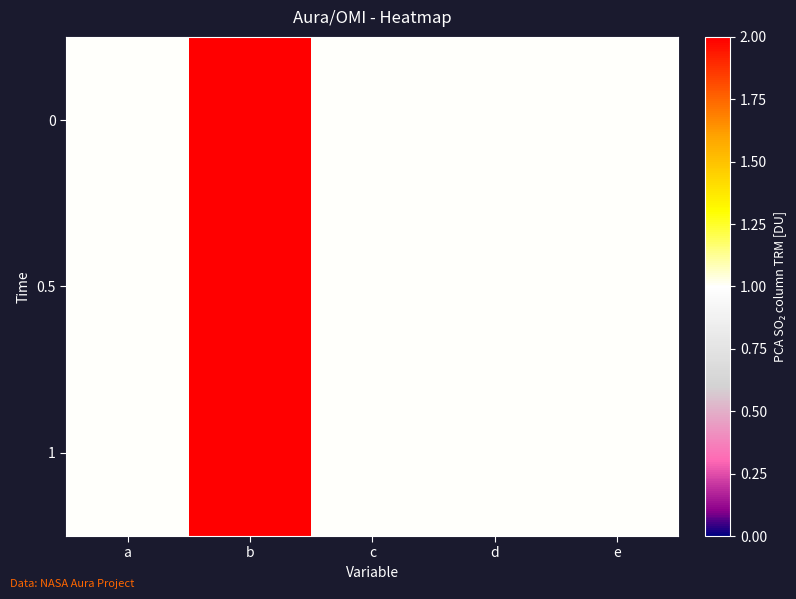

Which label corresponds to the smallest value in the chart?

a